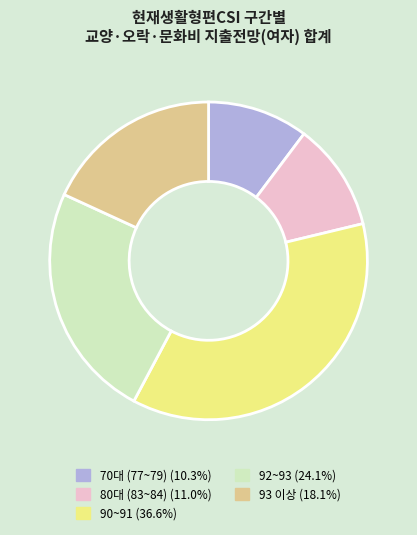

Does any single category account for the majority?

No